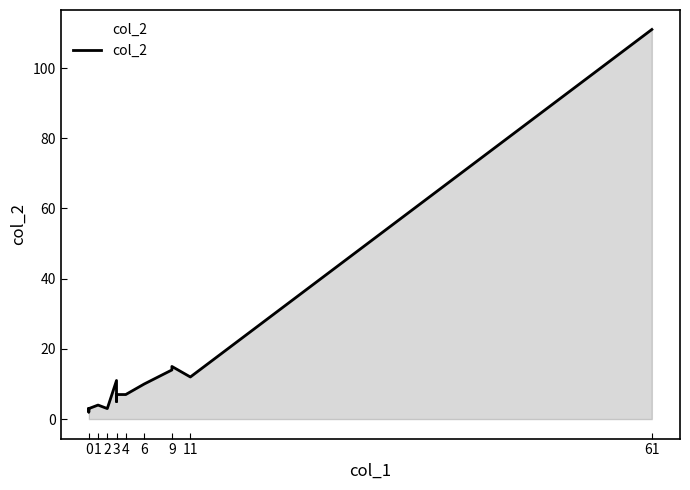

Reading left to right, what are all the values shown in this chart?

3	2	2	2	3	4	3	3	3	11	5	7	7	10	14	15	12	111